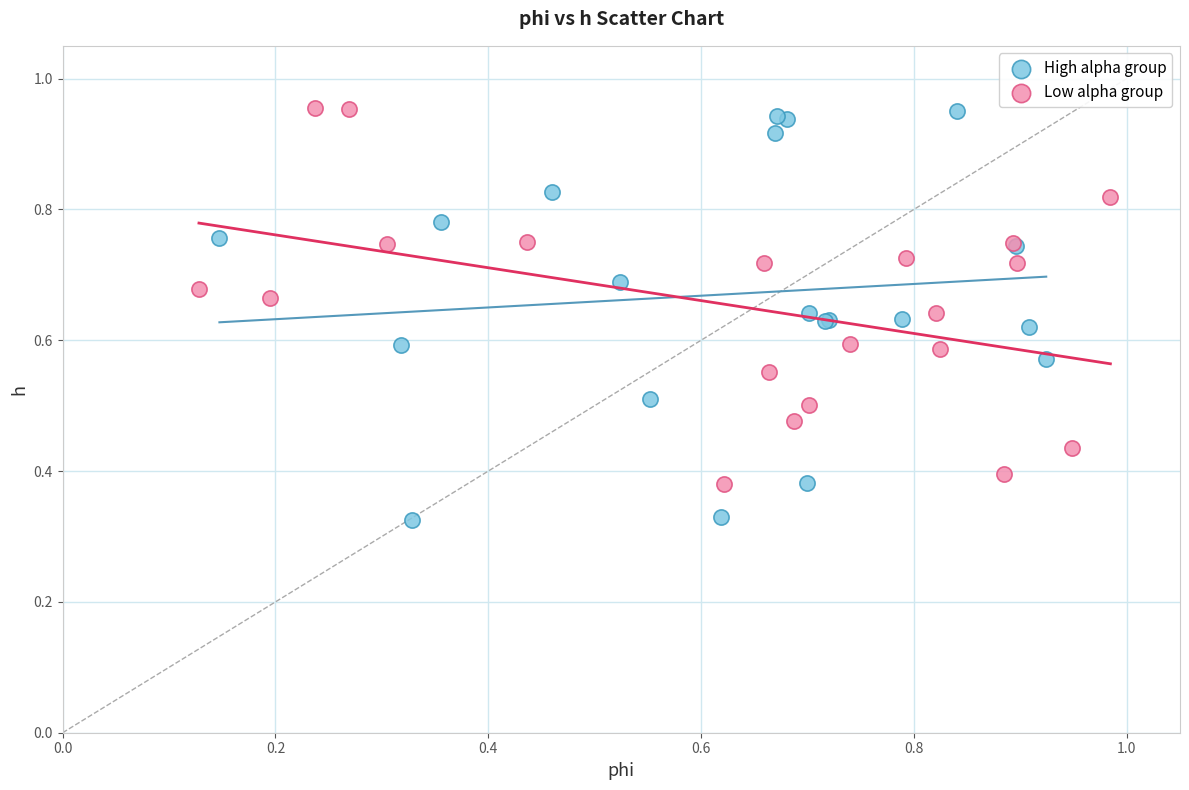

What are all the series names shown in the legend?

High alpha group, Low alpha group